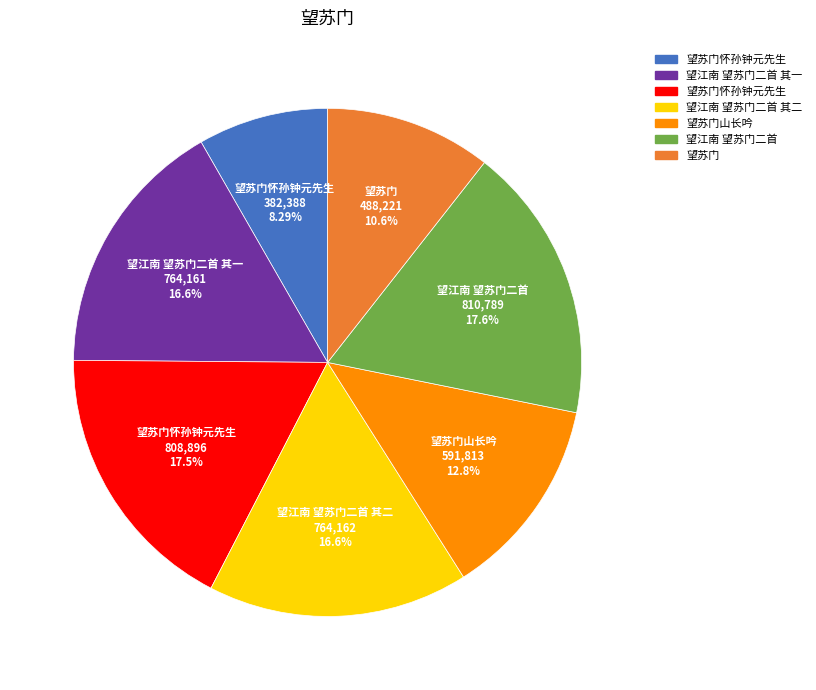

Is there a majority slice in this chart?

No